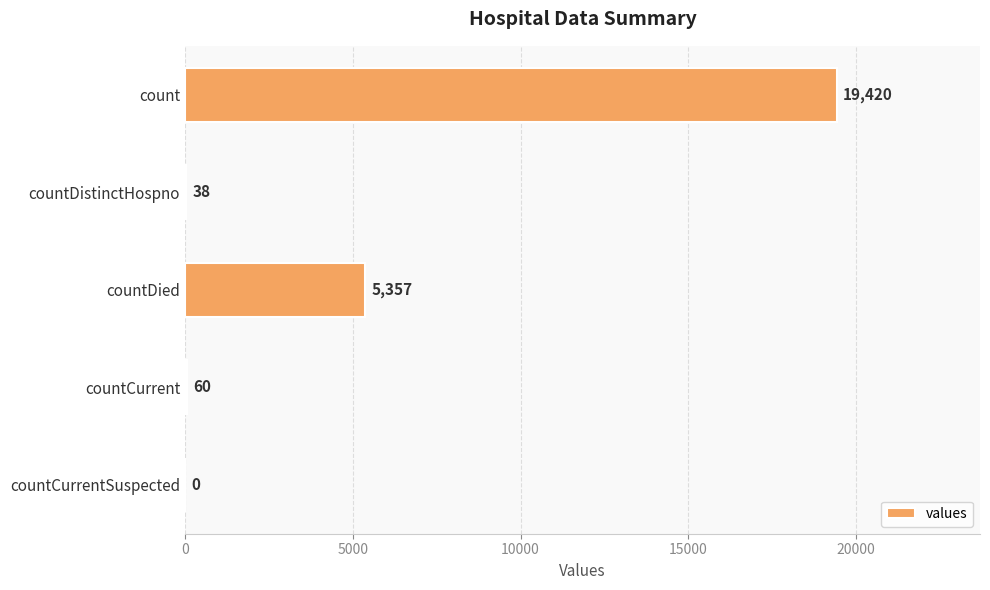

What is the change in value from count to countDied?

-14063